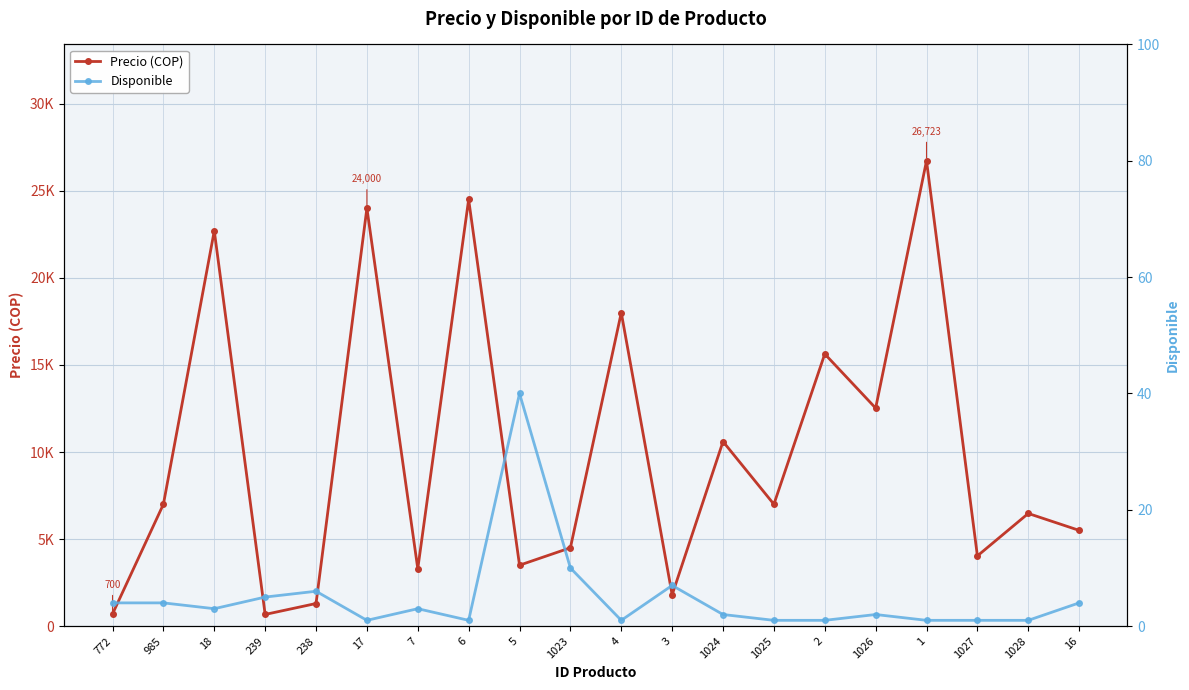

Reading left to right, what are all the values shown in this chart?

Precio (COP): 700	7000	22700	672	1300	24000	3300	24500	3500	4500	18000	1800	10600	7000	15630	12521	26723	4034	6471	5500
Disponible: 4	4	3	5	6	1	3	1	40	10	1	7	2	1	1	2	1	1	1	4